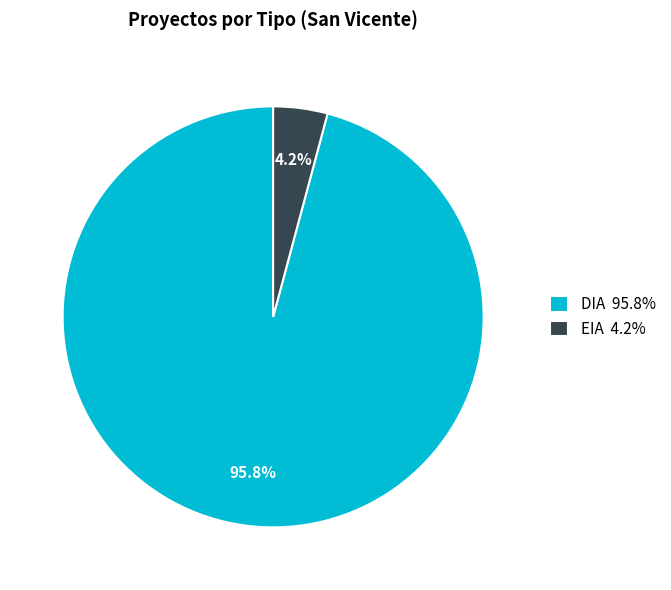

To the nearest percent, what is the combined percentage of DIA and EIA?

100%